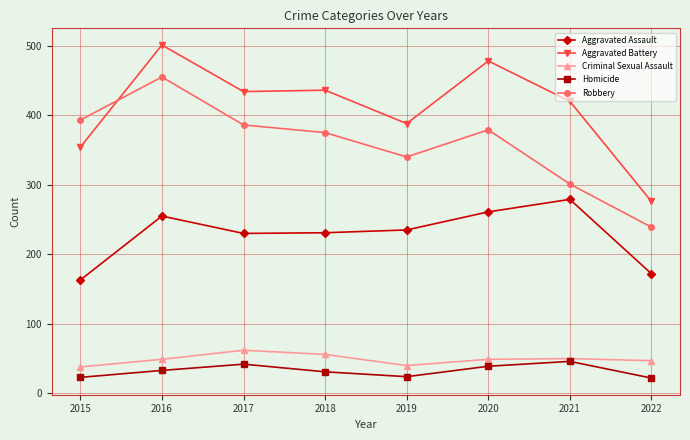

What is the total value across all series at 2015?

971